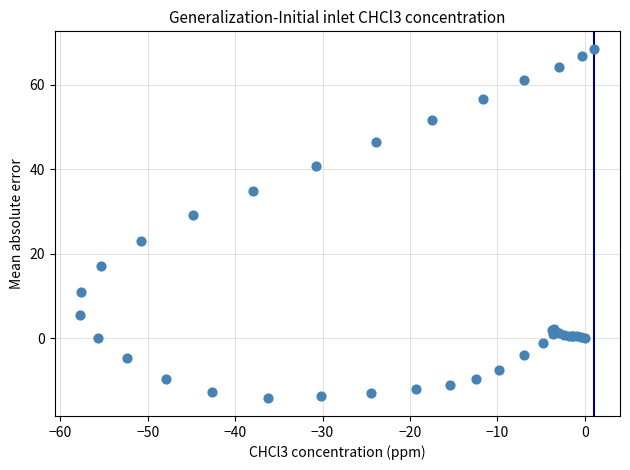

What Y value in the scatter plot is closest to 27?

29.1